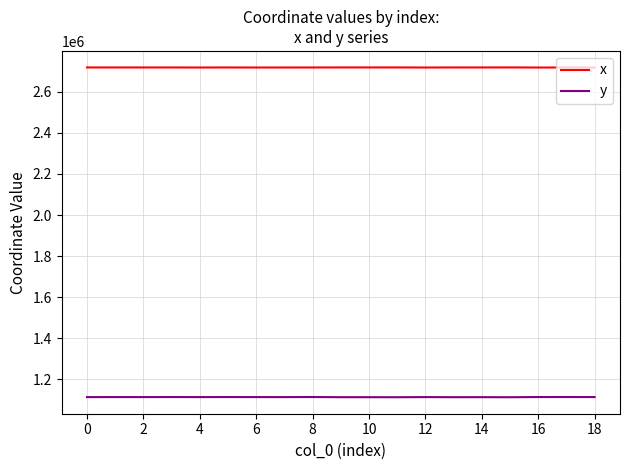

Which series has the largest total across all categories?

x